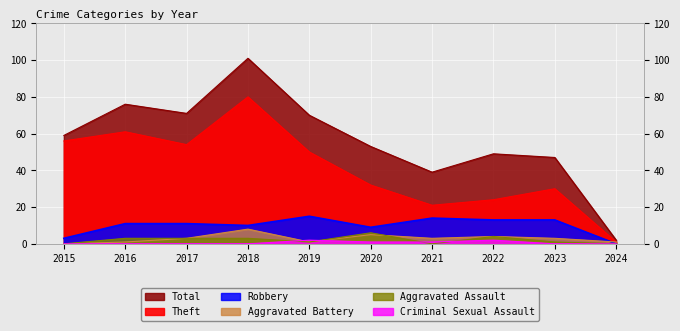

Which series changed the most between 2017 and 2022?

Theft